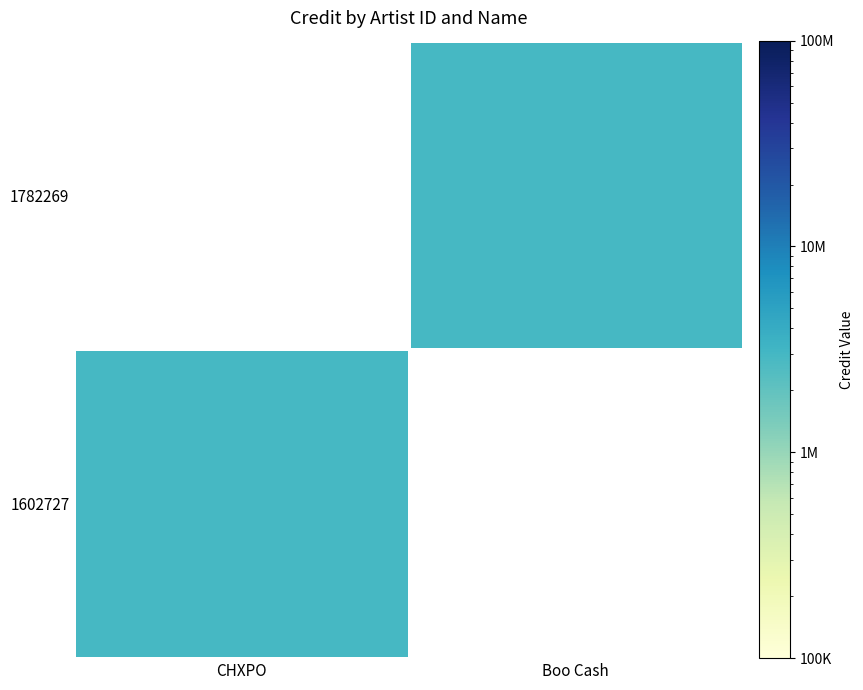

At which category is the sum across all series the highest?

CHXPO